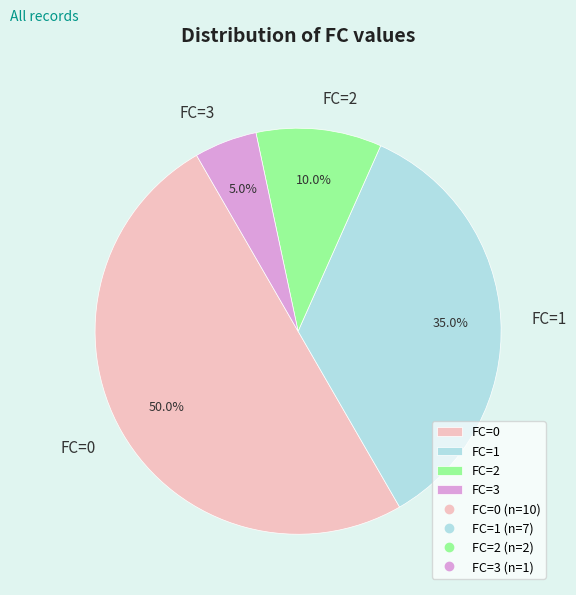

Rank the categories by value from lowest to highest.

FC=3, FC=2, FC=1, FC=0